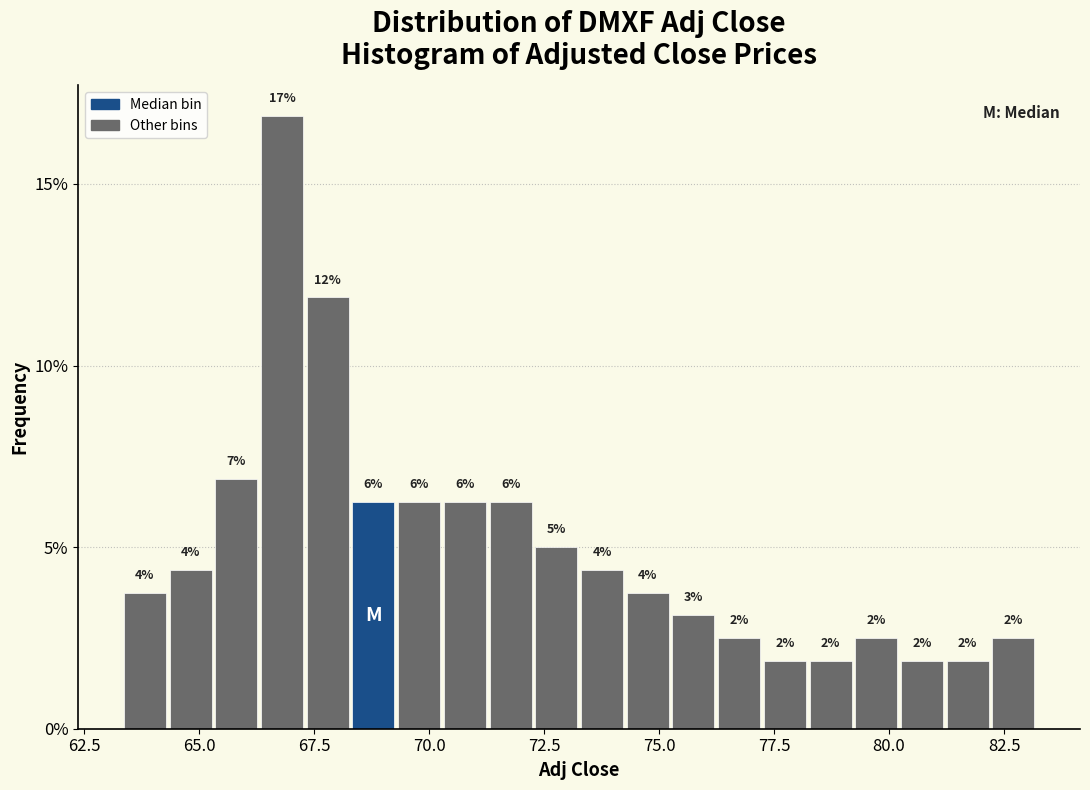

Around what value on the x-axis is the tallest bar? Give the approximate position of its centre, as read against the axis.

67.0